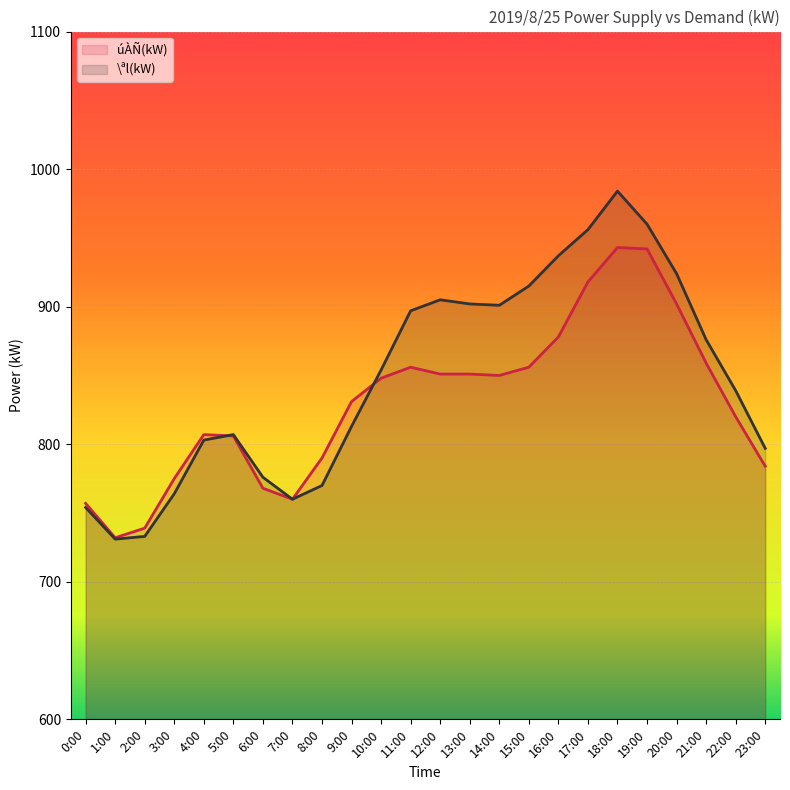

What is the difference between the úÀÑ(kW) values at 0:00 and 14:00?

93